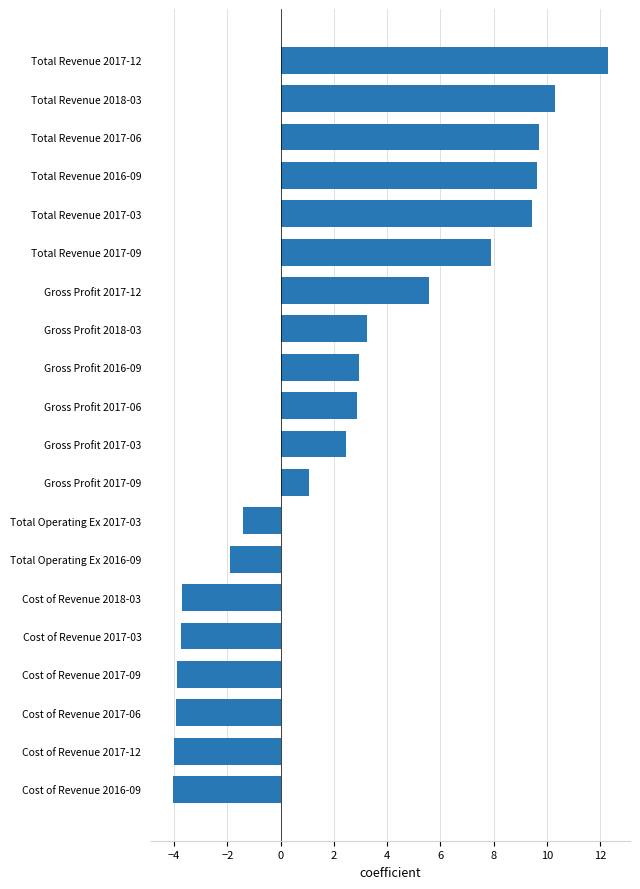

The chart shows a value of 3.5 at Total Revenue 2017-09. True or false?

False